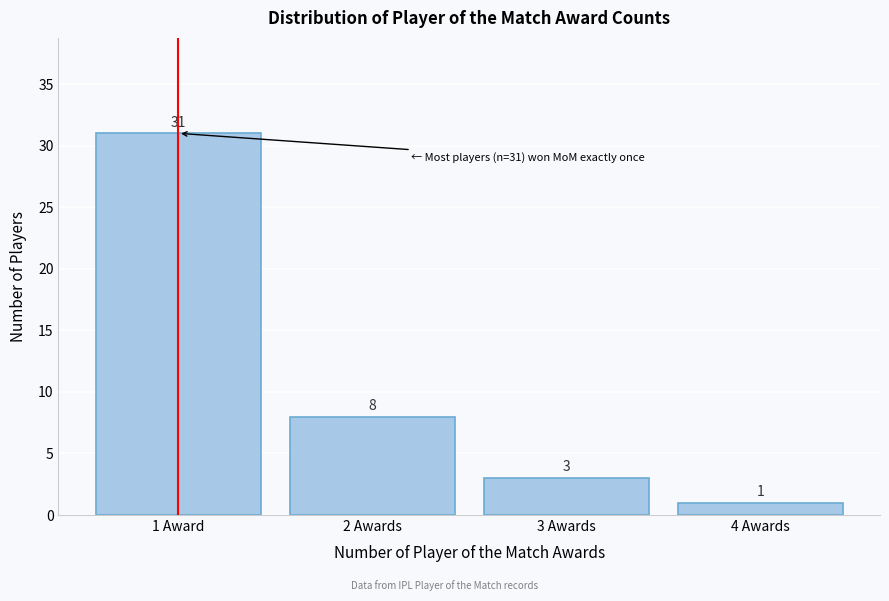

Reading right to left, what are all the values shown in this chart?

4 Awards=1	3 Awards=3	2 Awards=8	1 Award=31